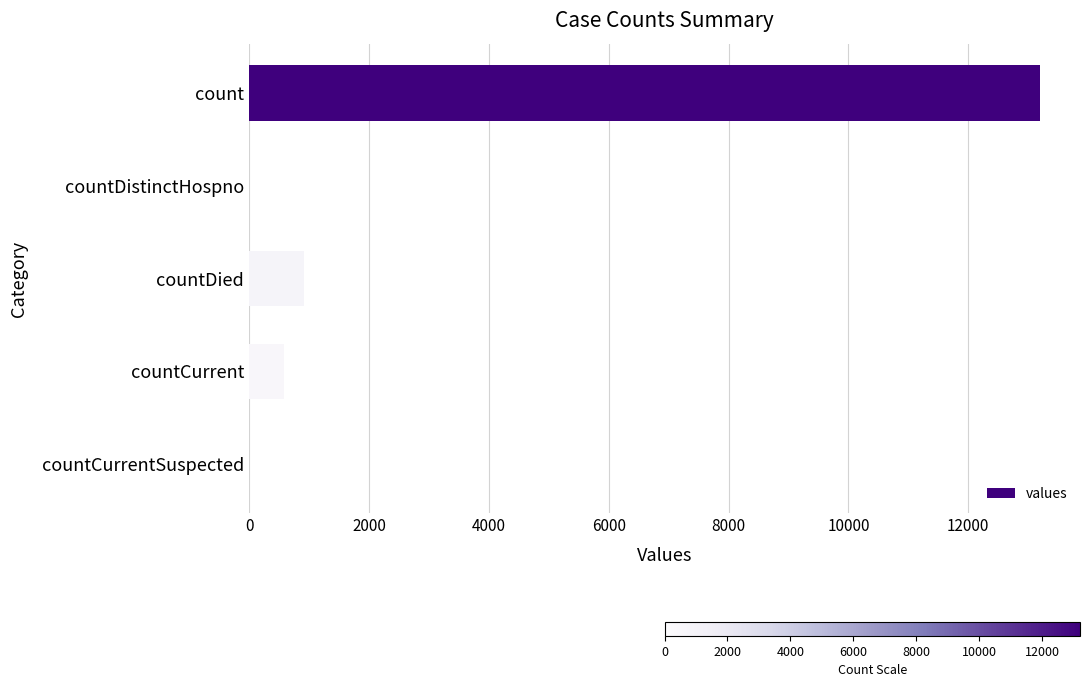

Reading top to bottom, extract all data points from this chart.

count=13204	countDistinctHospno=0	countDied=924	countCurrent=576	countCurrentSuspected=0